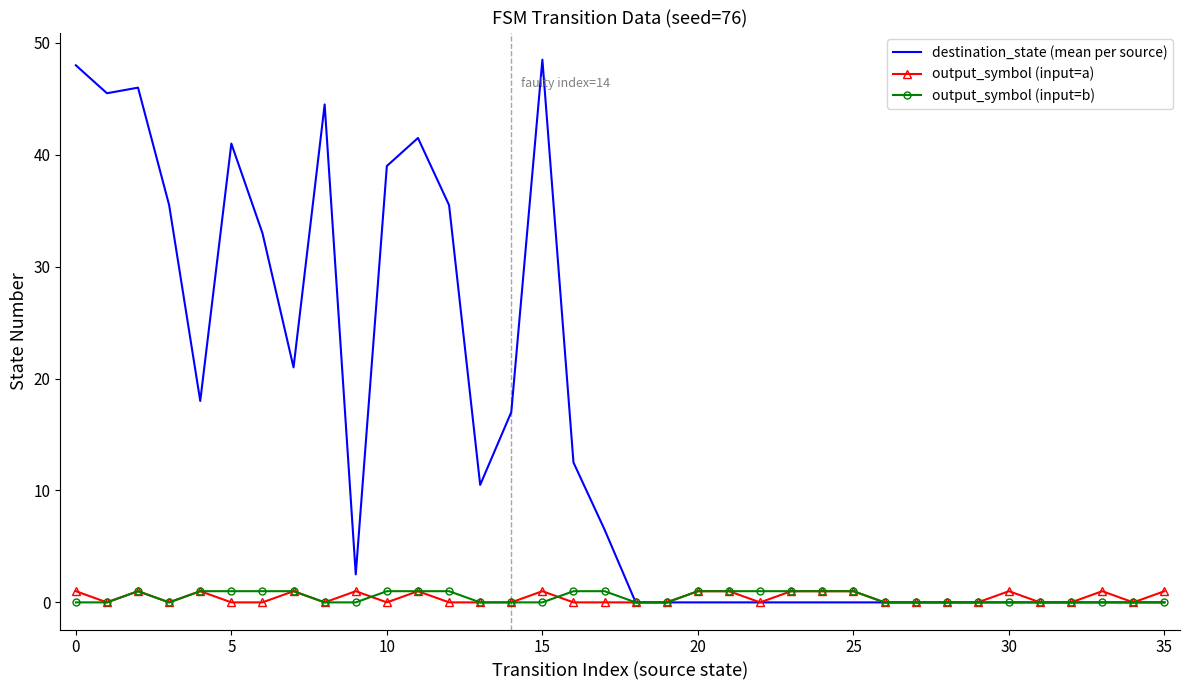

What is the maximum value shown in the chart?

48.5